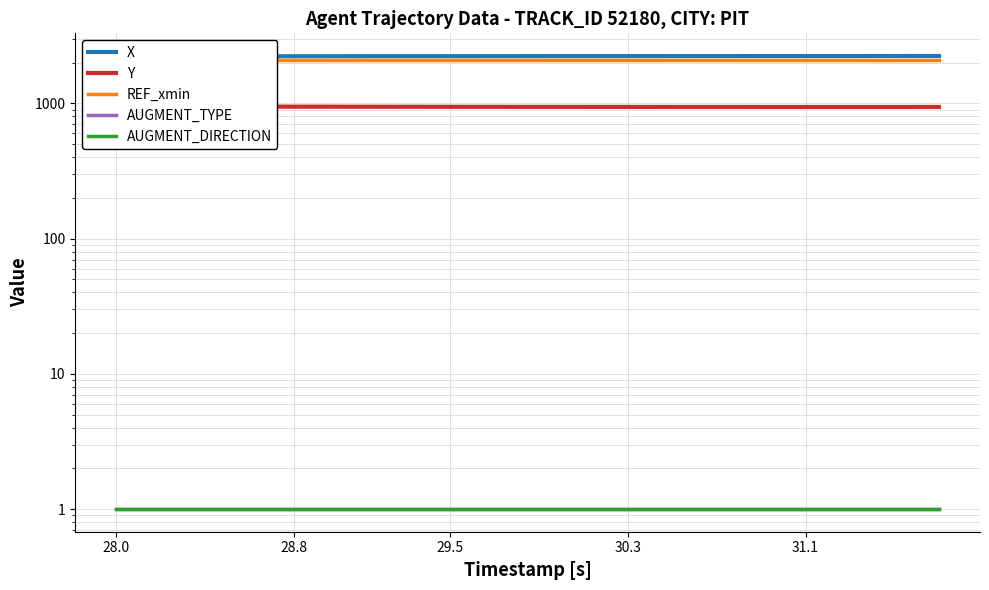

At which category does the chart reach its minimum across all series?

28.0